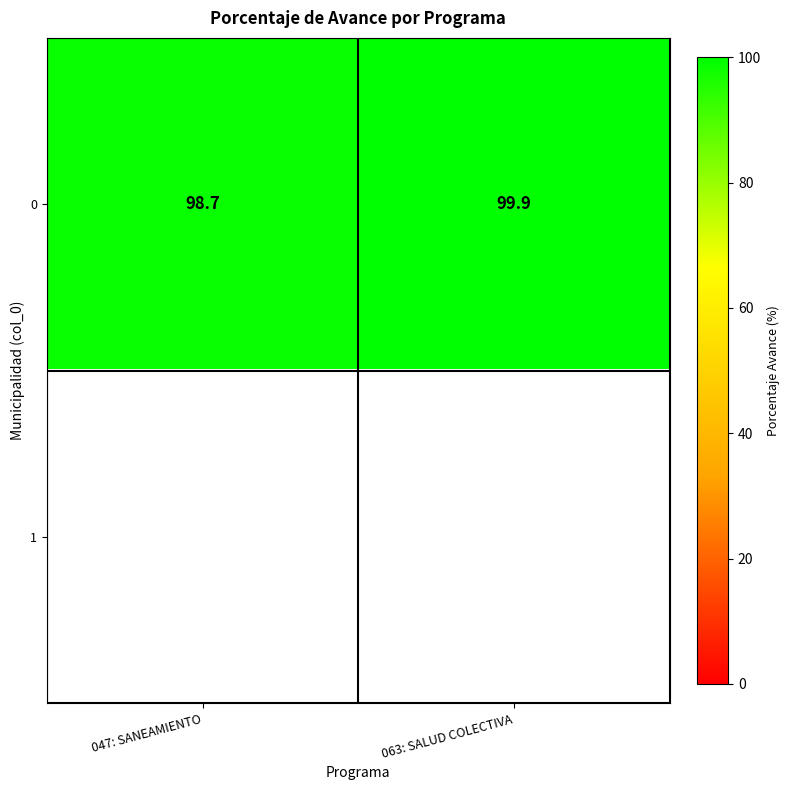

What is the highest value of the 0 series?

99.9